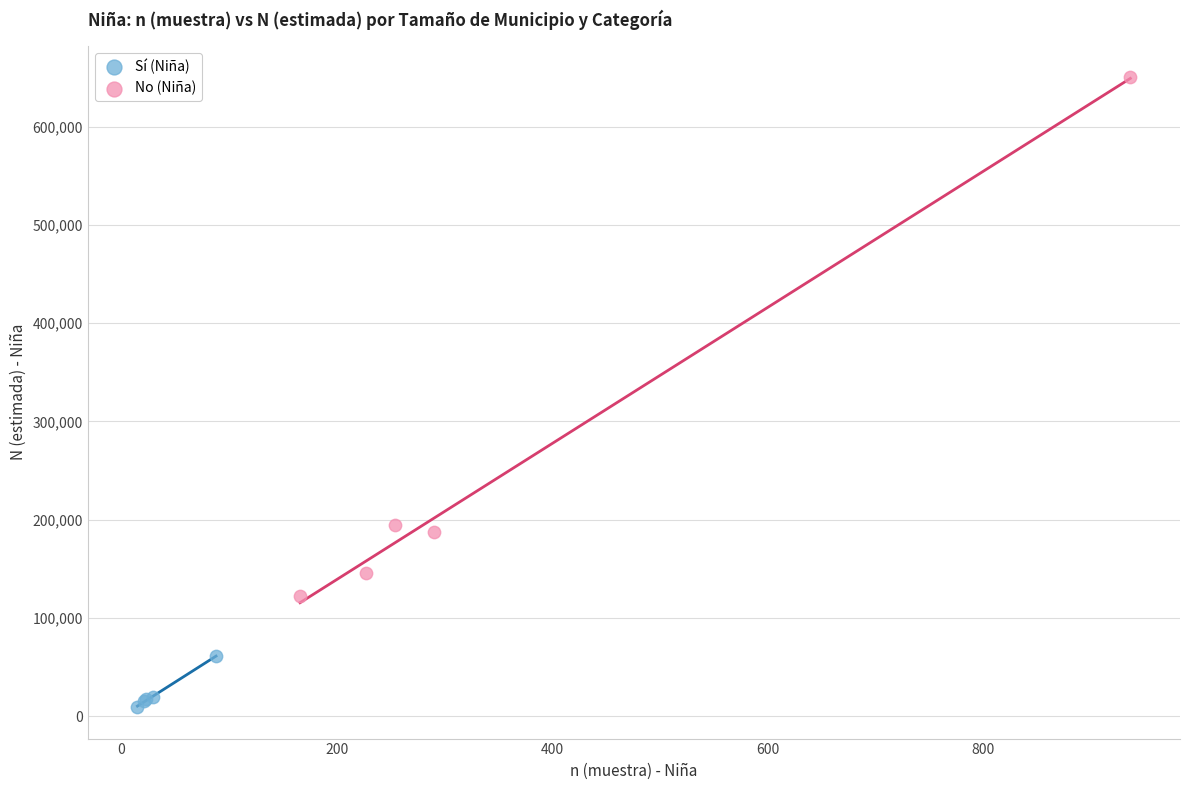

Which series reaches the minimum Y coordinate?

Sí (Niña)